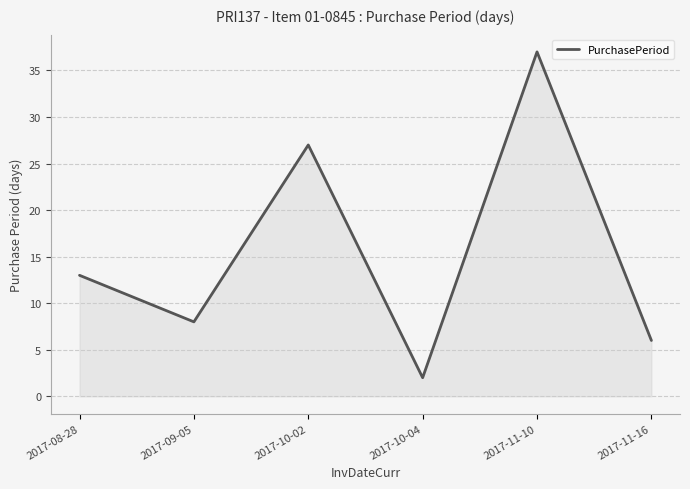

What is the difference between the second highest and minimum values?

25